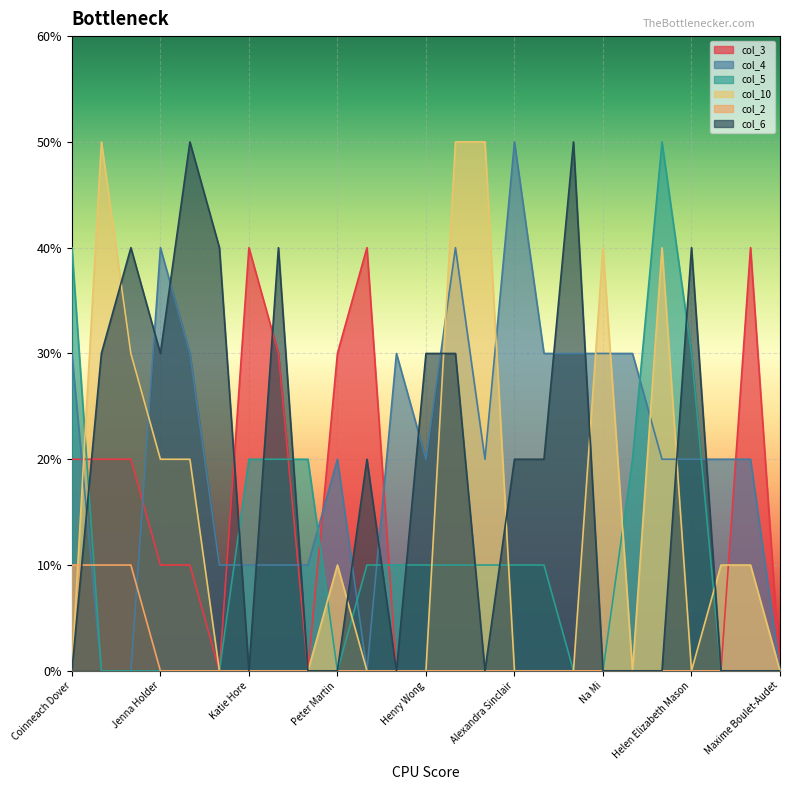

How many intersections are there between col_6 and col_4?

14